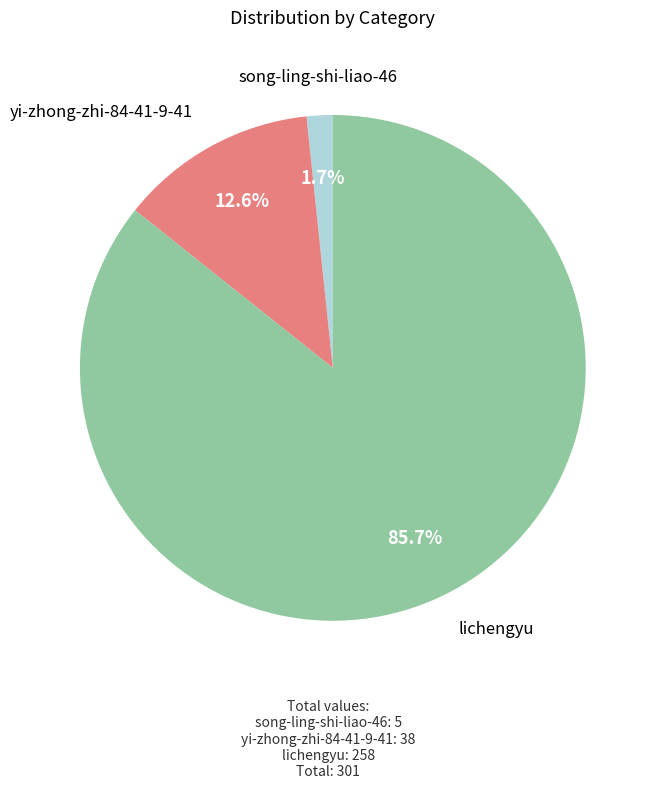

Is there a majority slice in this chart?

Yes